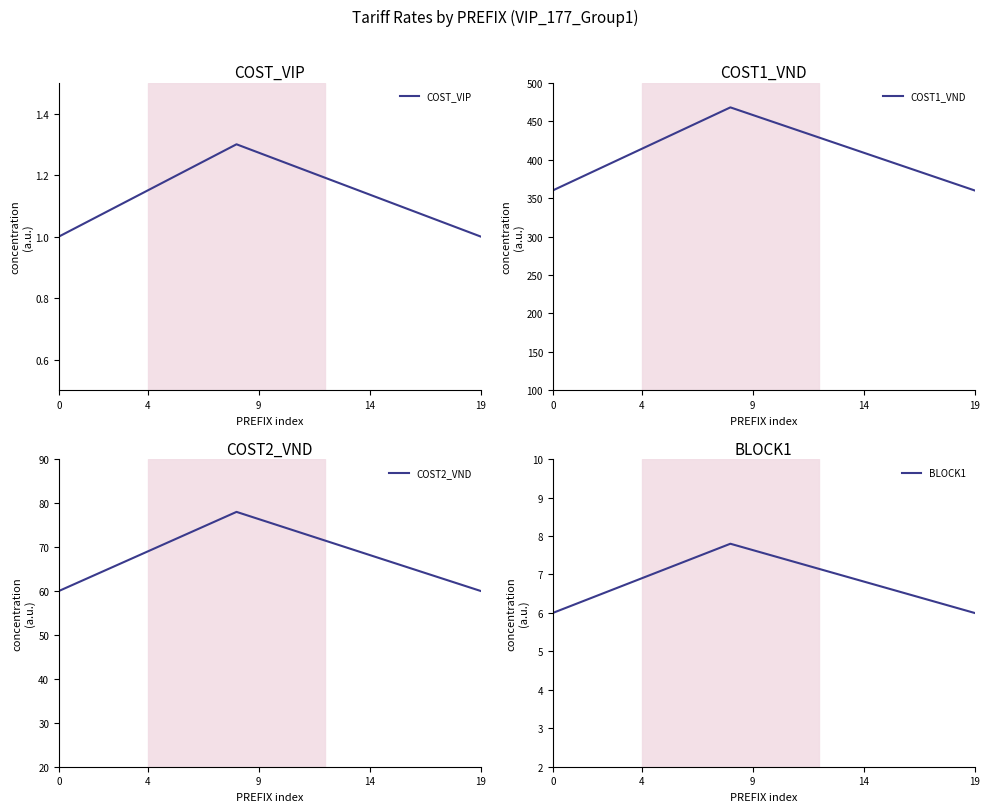

True or false: BLOCK1 has a value of 7.3 at 11.

True